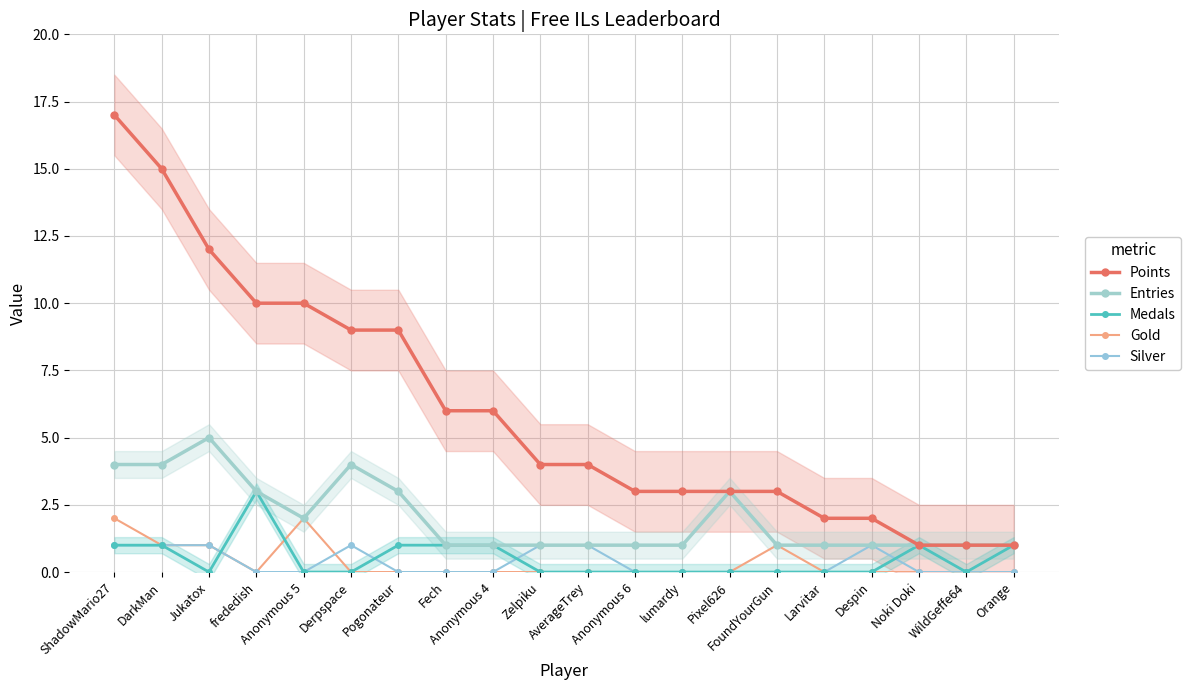

How many data points in Silver are above 0?

7